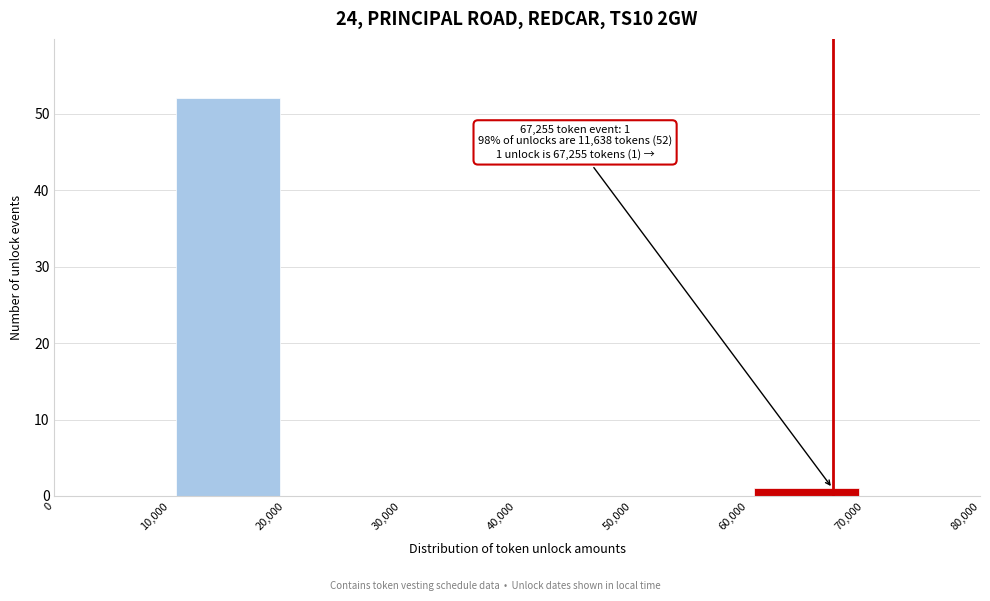

Which range on the x-axis has the tallest bar?

10,000 to 20,000